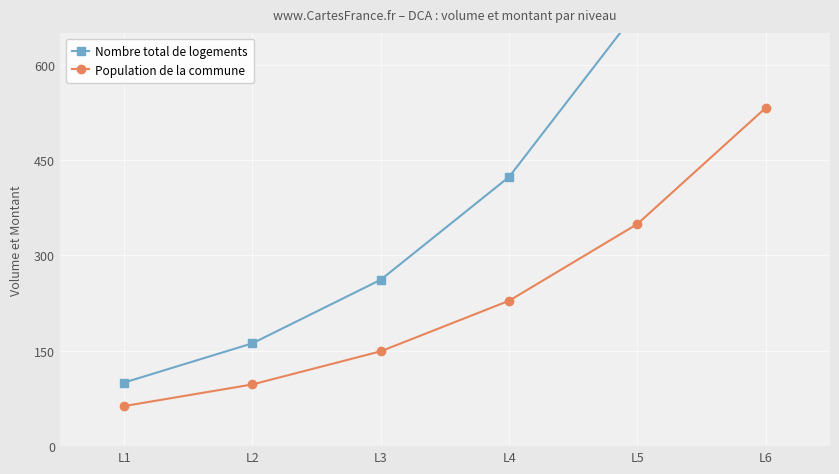

At which label does Population de la commune first exceed 228?

L4